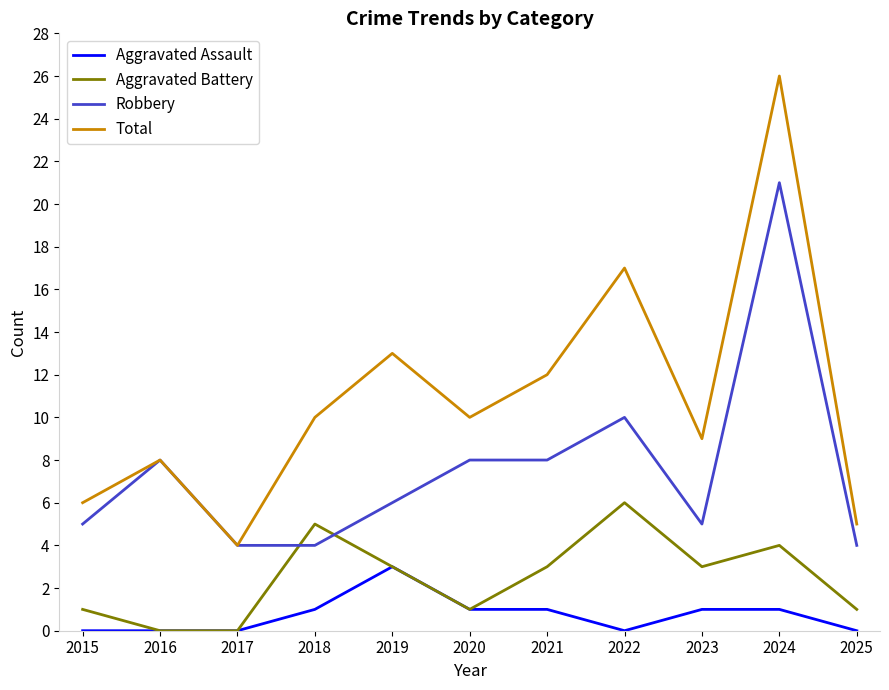

List the series in order of their overall mean, highest first.

Total, Robbery, Aggravated Battery, Aggravated Assault